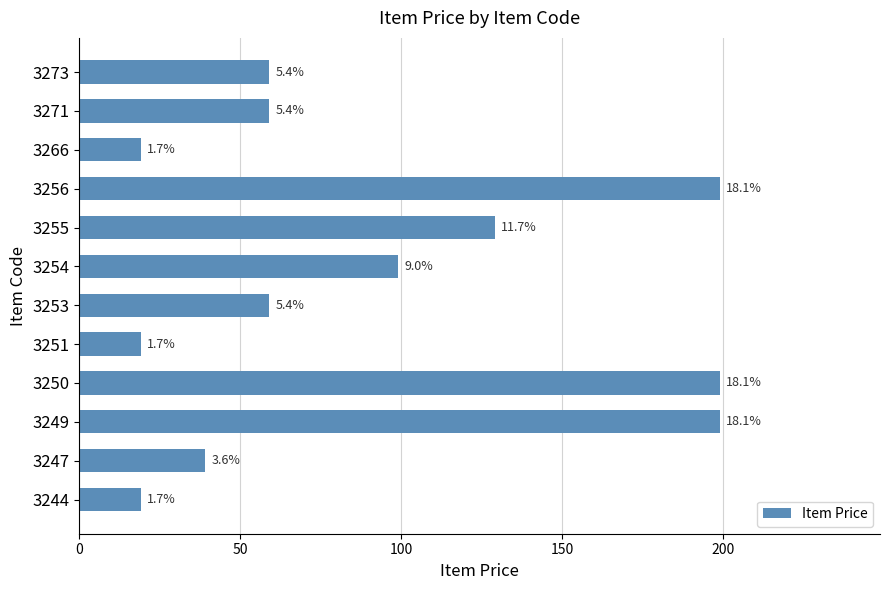

Does the chart contain any negative values?

No